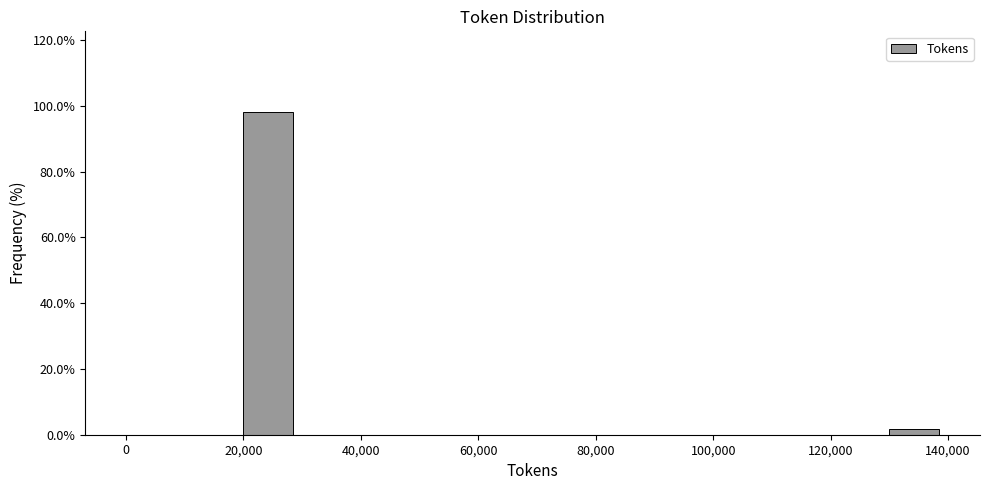

Reading left to right, list every bar in this chart as the range it spans on the x-axis followed by its height. The values are not printed on the chart, so give them approximately, as read against the axis.

0 to 10000: 0
10000 to 20000: 0
20000 to 30000: 98
30000 to 40000: 0
40000 to 50000: 0
50000 to 60000: 0
60000 to 70000: 0
70000 to 80000: 0
80000 to 90000: 0
90000 to 100000: 0
100000 to 110000: 0
110000 to 120000: 0
120000 to 130000: 0
130000 to 140000: under 2